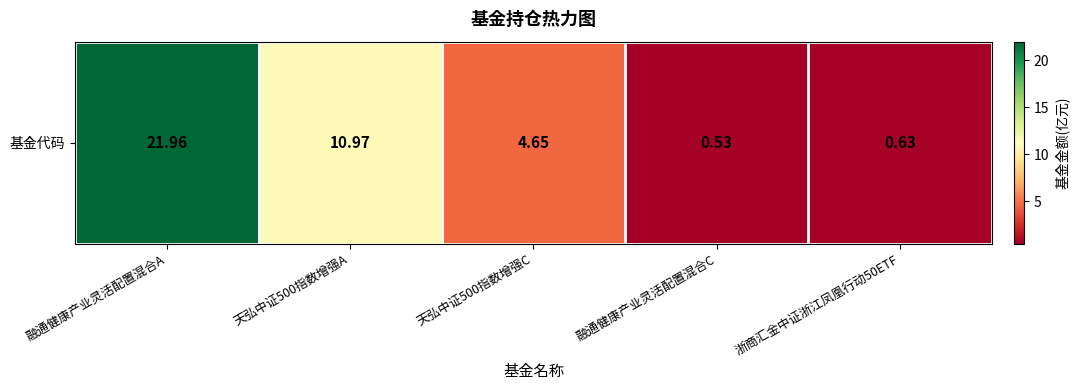

What is the change in value from 融通健康产业灵活配置混合A to 天弘中证500指数增强A?

-11.0